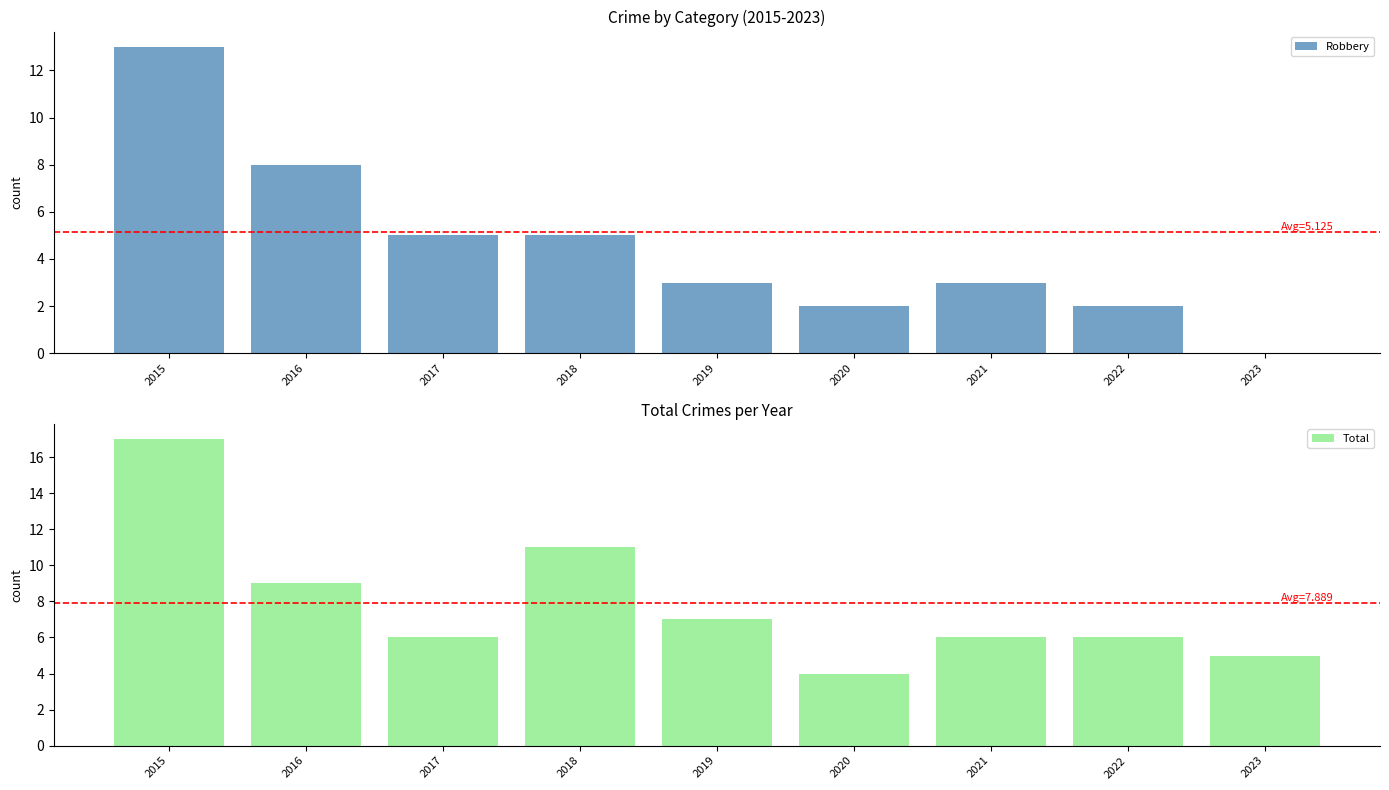

What is the spread (max minus min) of values at 2021?

3